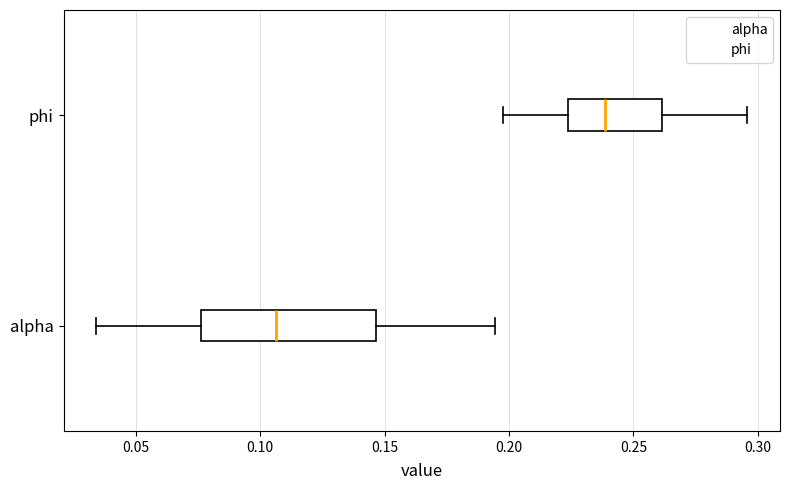

Comparing the boxes themselves (not the whiskers), which one is the widest?

alpha